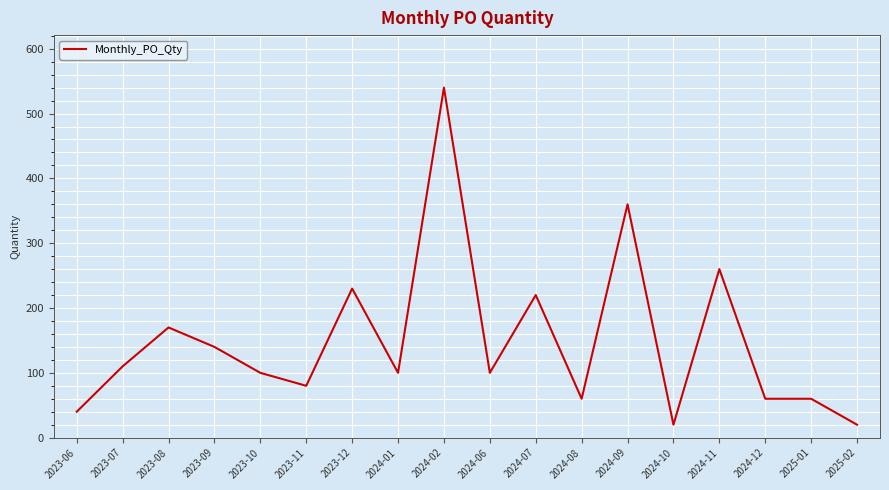

What position from the left is 2023-09?

4